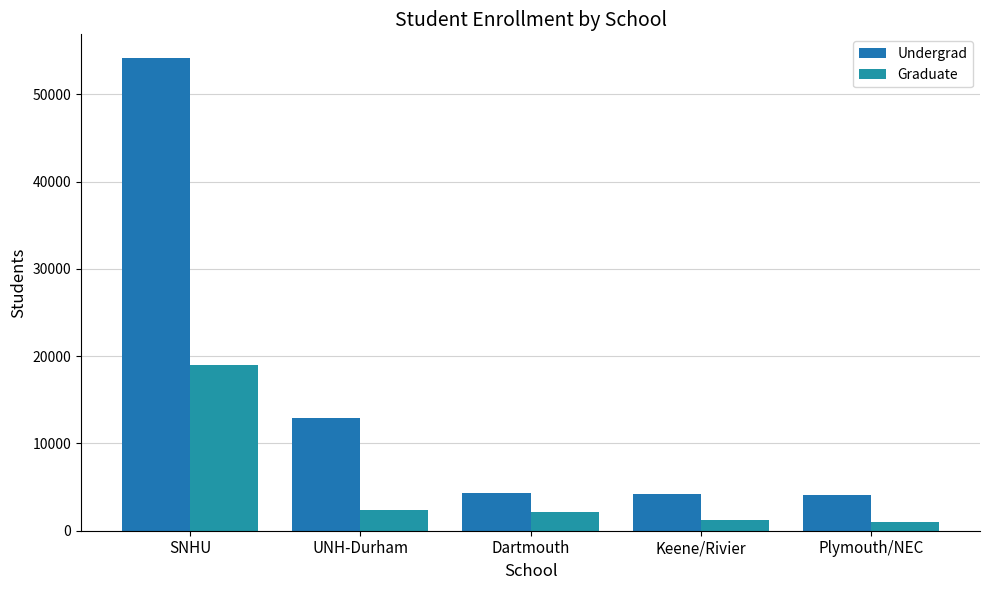

What is the total value across all series at UNH-Durham?

15188